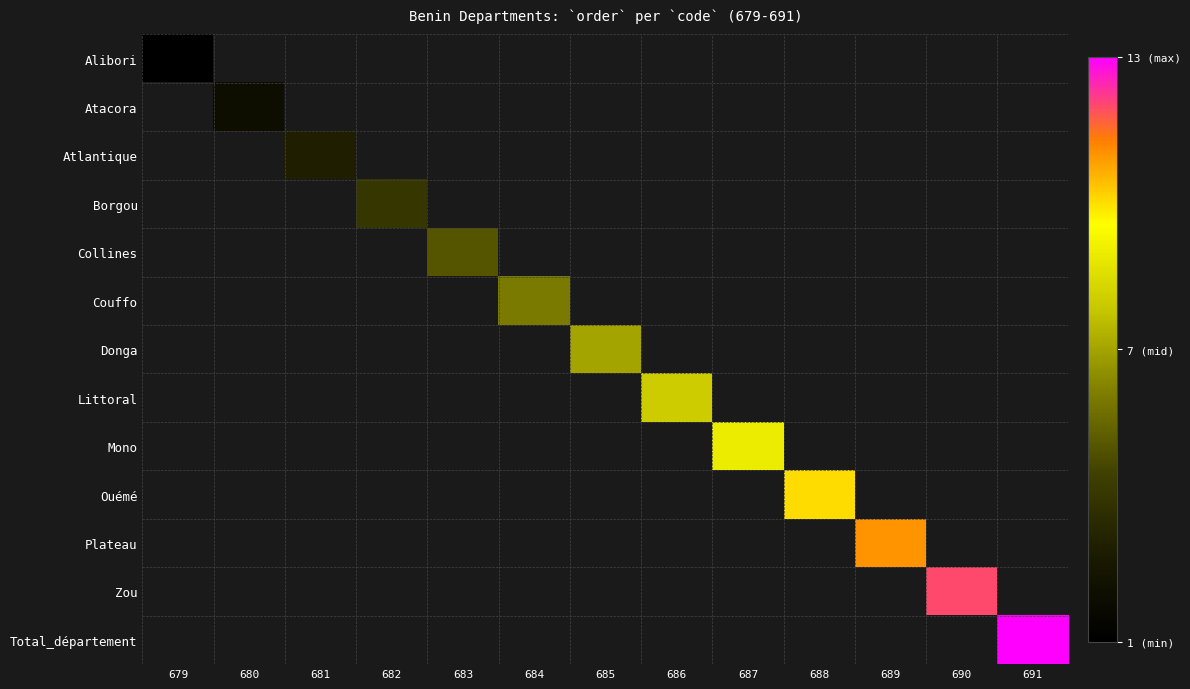

Rank the series by their average value, from lowest to highest.

Alibori, Atacora, Atlantique, Borgou, Collines, Couffo, Donga, Littoral, Mono, Ouémé, Plateau, Zou, Total_département